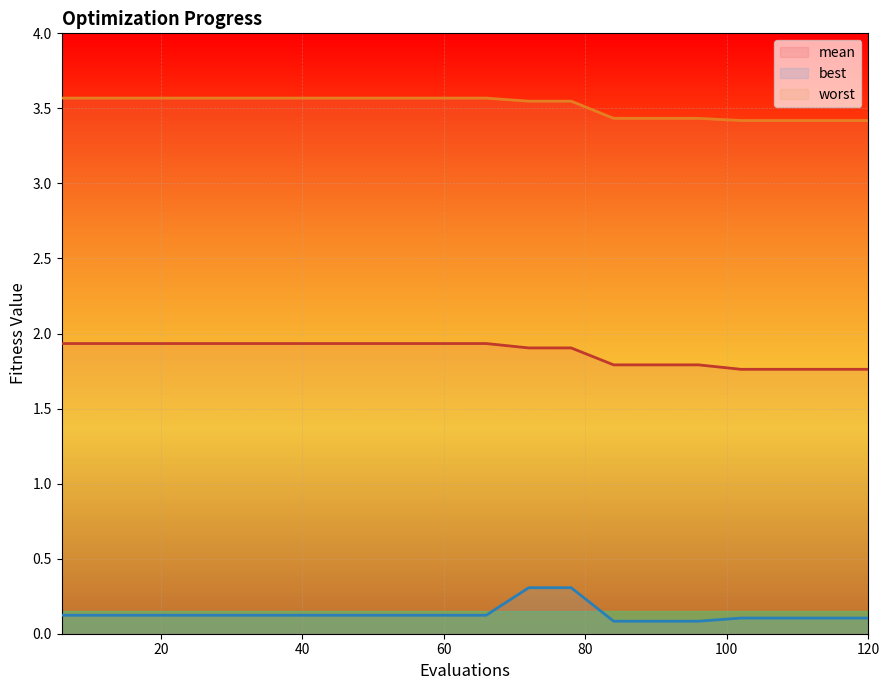

Which series has the largest total across all categories?

worst line